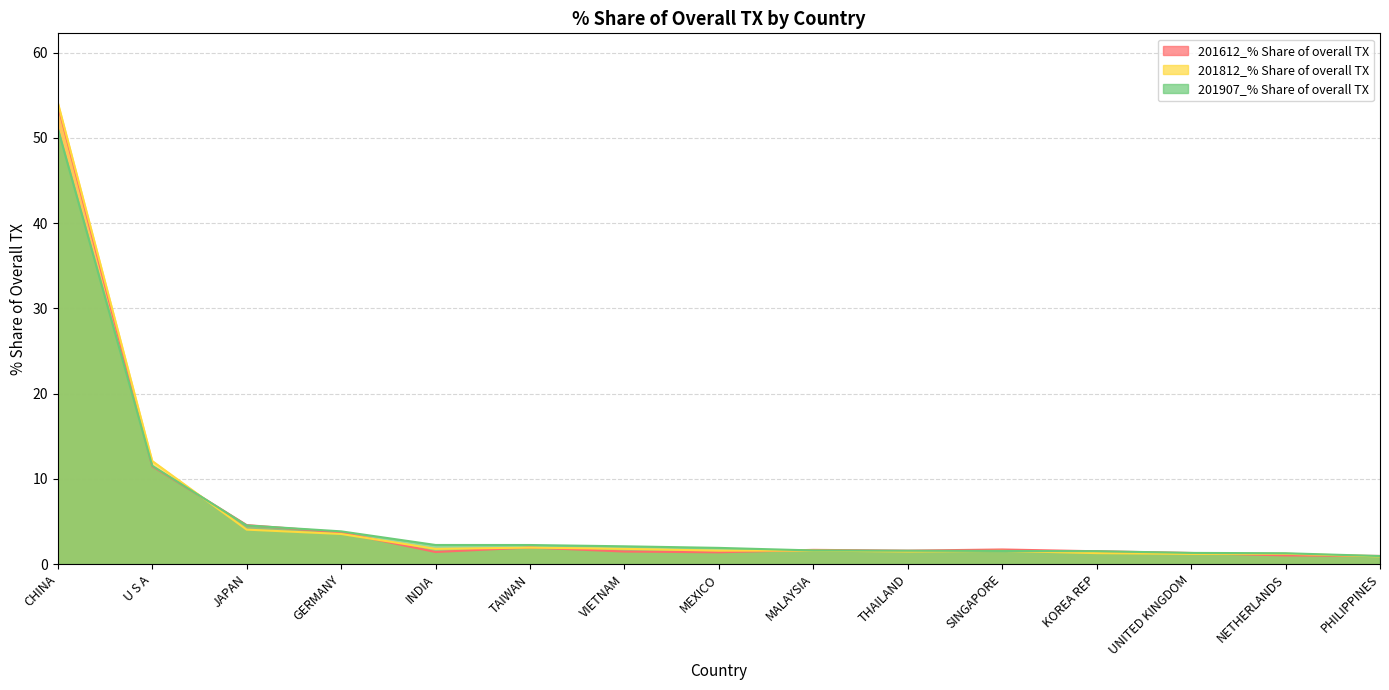

Reading left to right, list all the values displayed in this chart.

201612_% Share of overall TX: 53.9	11.5	4.6	3.7	1.4	1.9	1.5	1.4	1.7	1.6	1.7	1.5	1.3	1.0	1.0
201812_% Share of overall TX: 54.1	12.1	4.0	3.5	1.8	1.9	1.8	1.6	1.6	1.5	1.5	1.3	1.2	1.2	0.9
201907_% Share of overall TX: 51.1	11.5	4.5	3.8	2.2	2.2	2.1	1.9	1.6	1.6	1.5	1.5	1.3	1.3	0.9